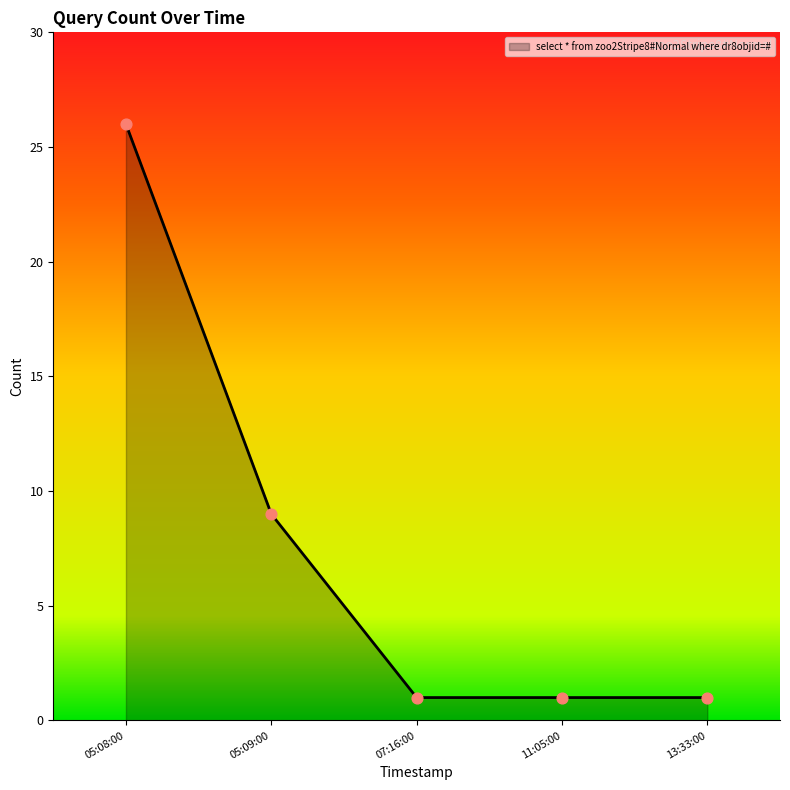

What is the change in value from 05:09:00 to 11:05:00?

-8